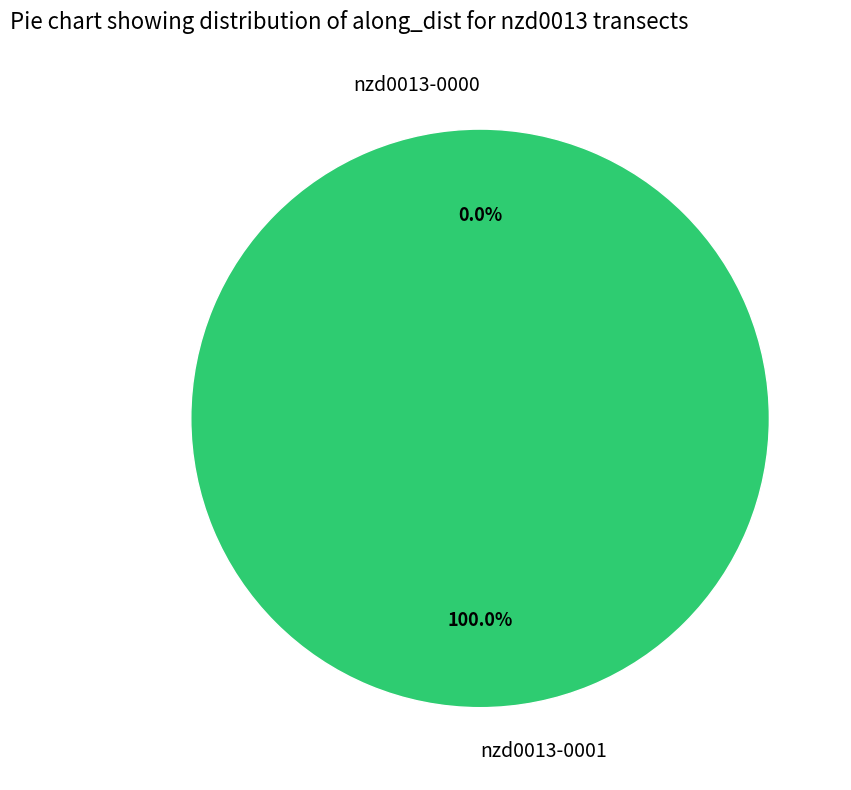

To the nearest percent, what is the average slice percentage?

50%